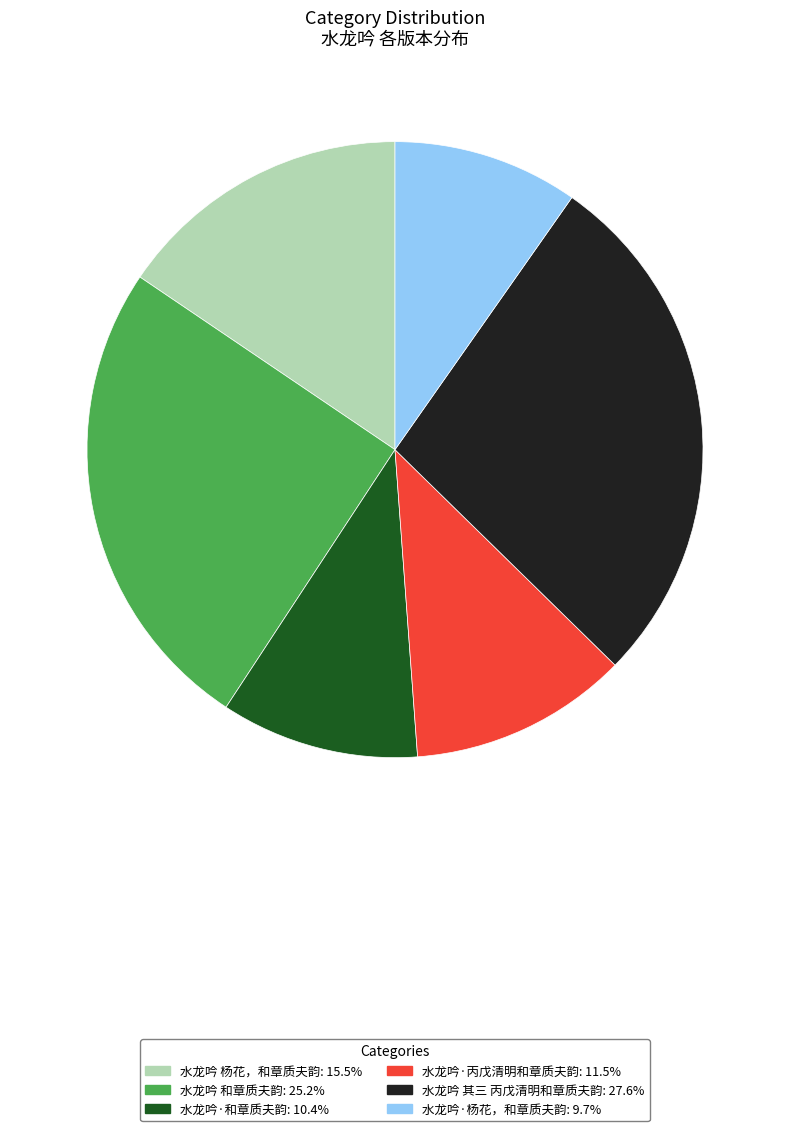

Do 水龙吟·和章质夫韵 and 水龙吟 杨花，和章质夫韵 together represent more than half of the pie?

No